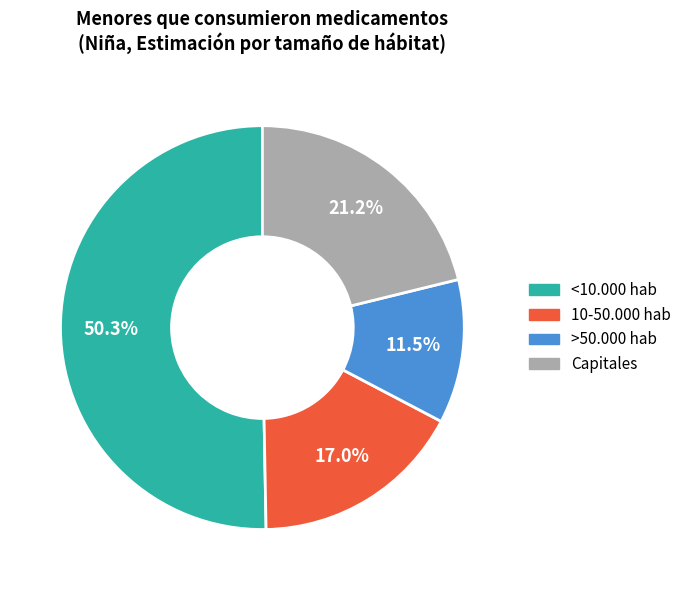

Is there a majority slice in this chart?

Yes